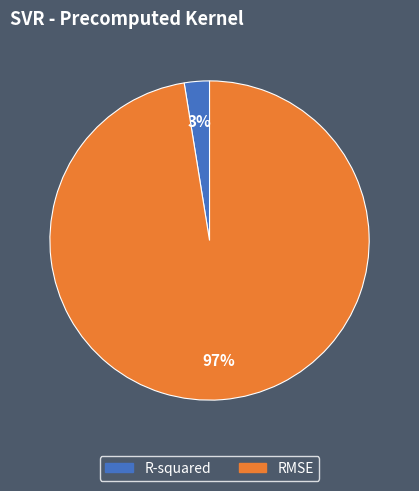

Which category has the smallest portion of the pie?

R-squared